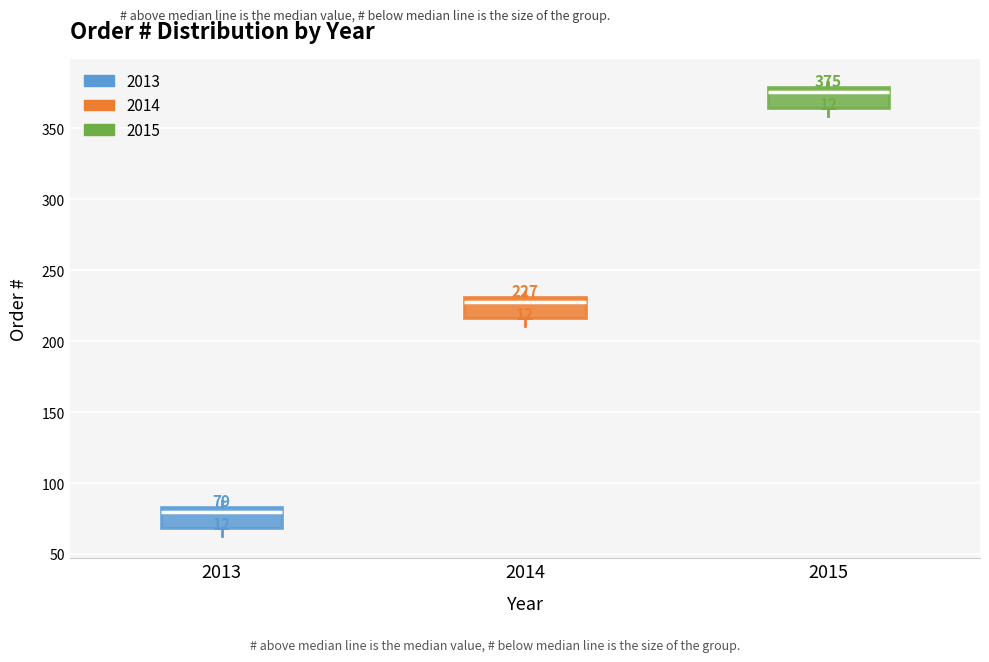

Which box's median line is the highest?

2015